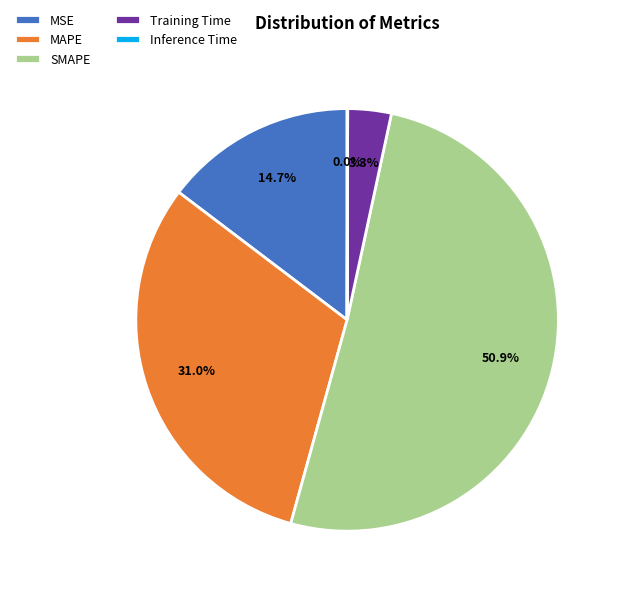

Does MAPE represent more than half of the total?

No